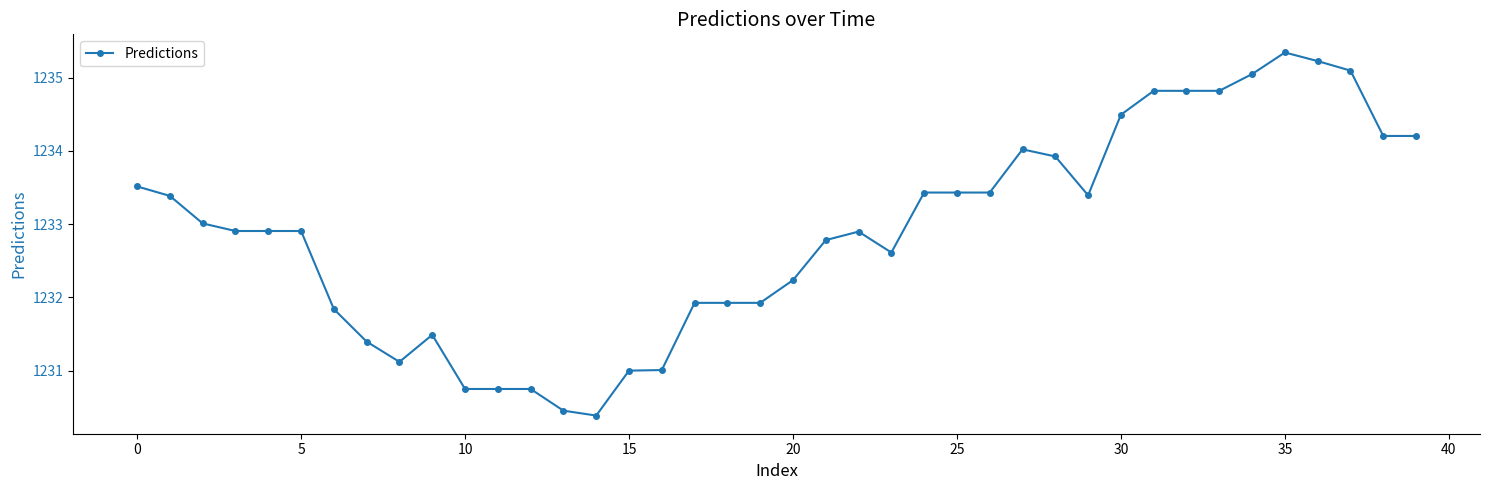

What is the greatest value displayed?

1235.3